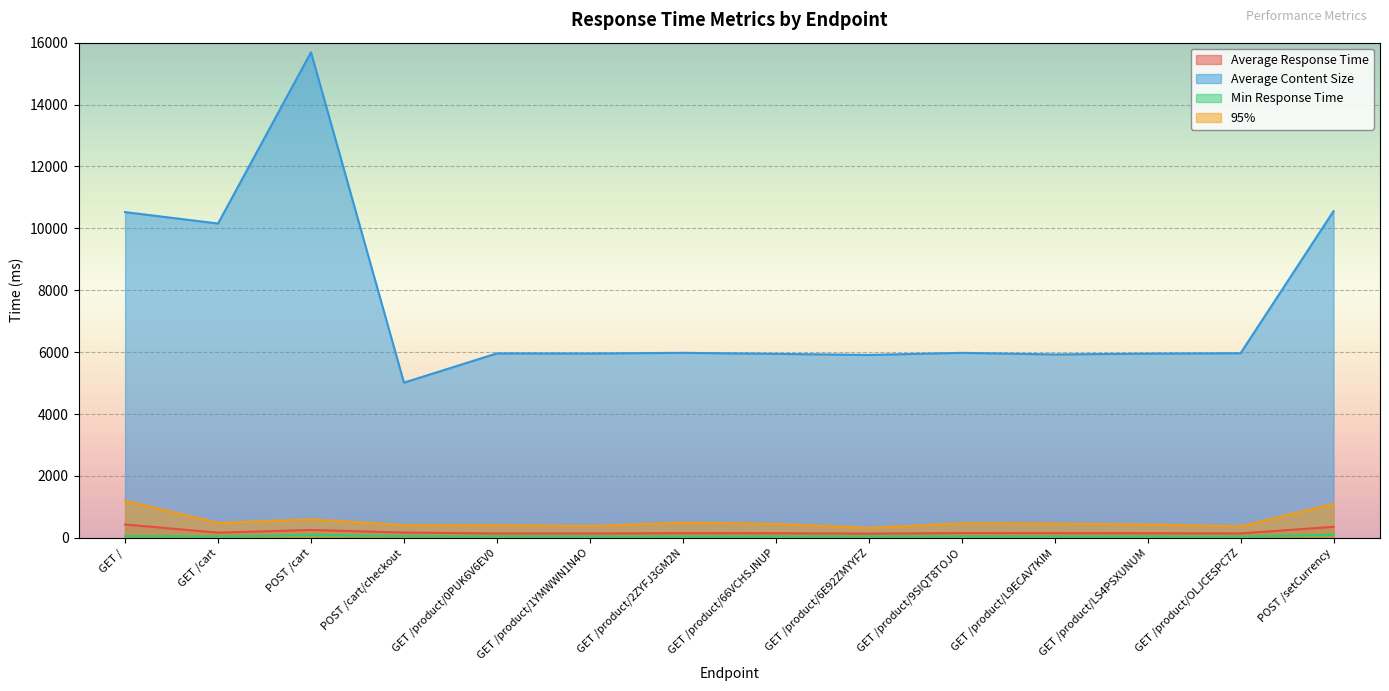

What is the maximum value for 95%?

1200.0